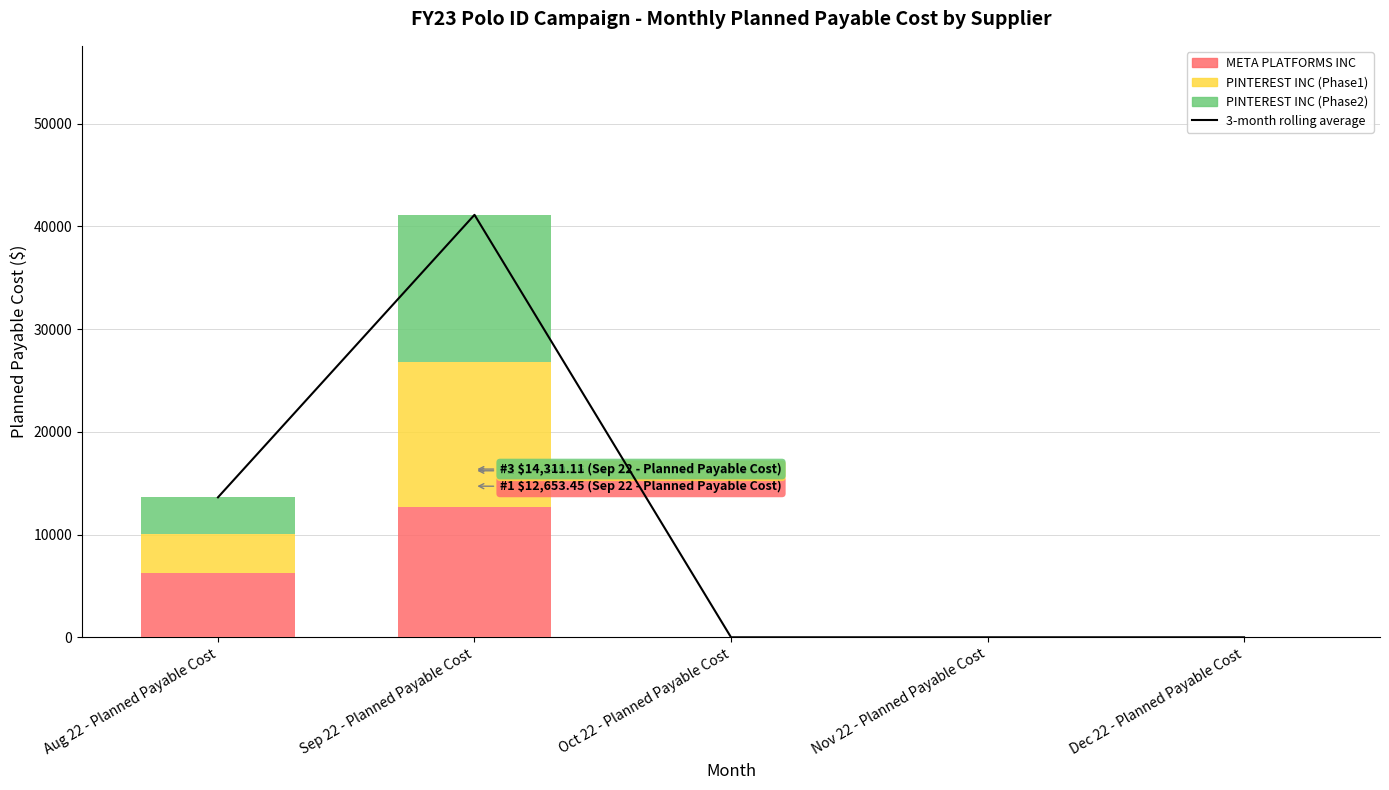

What is the difference between the maximum and minimum values in the PINTEREST INC (Phase2) series?

14311.1